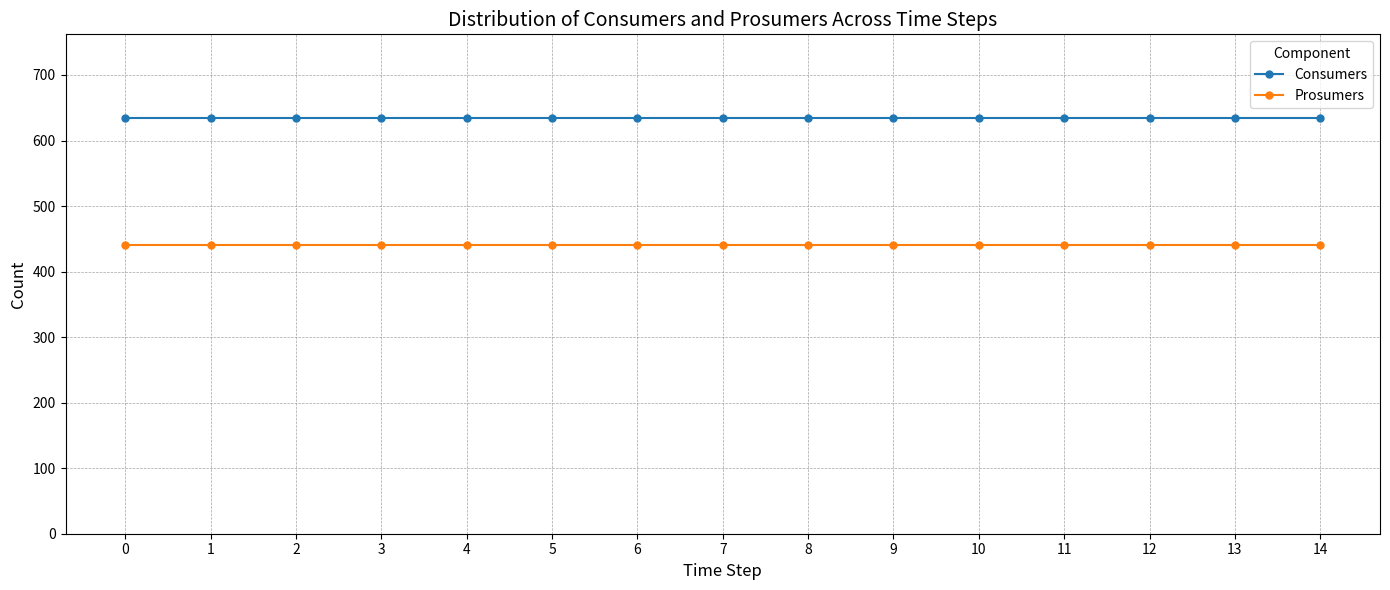

What is the value of the Prosumers point at the 12th from the left?

440